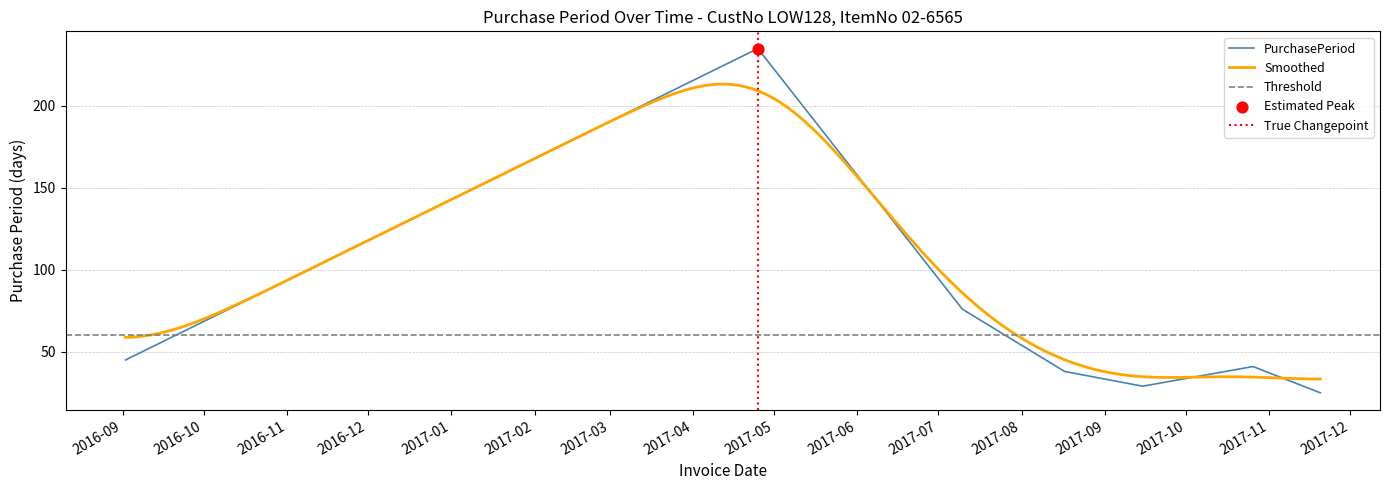

What is the ratio of the value at 2017-07-10 to the value at 2017-10-26?

1.9